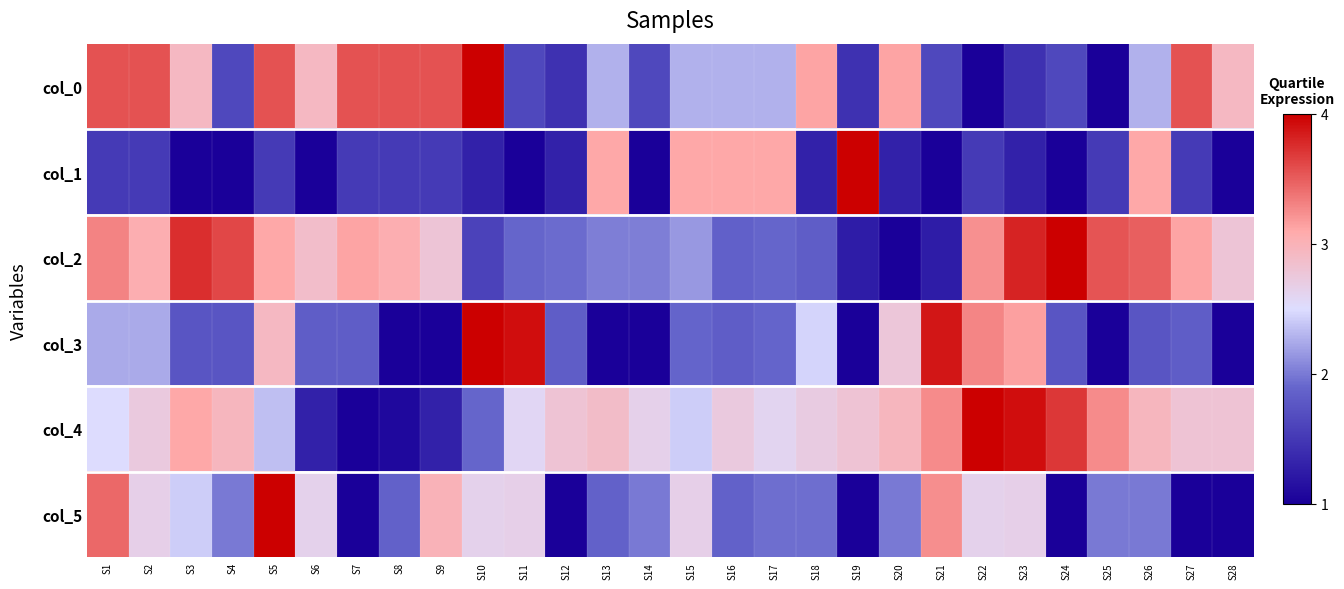

Reading left to right, transcribe all the data shown in this chart.

col_0: S1=3.6	S2=3.6	S3=2.9	S4=1.6	S5=3.6	S6=2.9	S7=3.6	S8=3.6	S9=3.6	S10=4.0	S11=1.6	S12=1.4	S13=2.3	S14=1.6	S15=2.3	S16=2.3	S17=2.3	S18=3.1	S19=1.4	S20=3.1	S21=1.6	S22=1.0	S23=1.4	S24=1.6	S25=1.0	S26=2.3	S27=3.6	S28=2.9
col_1: S1=1.5	S2=1.5	S3=1.0	S4=1.0	S5=1.5	S6=1.0	S7=1.5	S8=1.5	S9=1.5	S10=1.3	S11=1.0	S12=1.3	S13=3.1	S14=1.0	S15=3.1	S16=3.1	S17=3.1	S18=1.3	S19=4.0	S20=1.3	S21=1.0	S22=1.5	S23=1.3	S24=1.0	S25=1.5	S26=3.1	S27=1.5	S28=1.0
col_2: S1=3.3	S2=3.0	S3=3.7	S4=3.6	S5=3.1	S6=2.9	S7=3.1	S8=3.0	S9=2.8	S10=1.6	S11=1.9	S12=1.9	S13=2.0	S14=2.0	S15=2.1	S16=1.9	S17=1.9	S18=1.8	S19=1.3	S20=1.0	S21=1.3	S22=3.2	S23=3.8	S24=4.0	S25=3.6	S26=3.5	S27=3.1	S28=2.8
col_3: S1=2.3	S2=2.3	S3=1.8	S4=1.8	S5=2.9	S6=1.8	S7=1.8	S8=1.0	S9=1.0	S10=4.0	S11=3.9	S12=1.8	S13=1.0	S14=1.0	S15=1.9	S16=1.8	S17=1.9	S18=2.5	S19=1.0	S20=2.8	S21=3.9	S22=3.3	S23=3.2	S24=1.8	S25=1.0	S26=1.8	S27=1.8	S28=1.0
col_4: S1=2.5	S2=2.7	S3=3.1	S4=3.0	S5=2.4	S6=1.3	S7=1.0	S8=1.1	S9=1.3	S10=1.9	S11=2.6	S12=2.8	S13=2.9	S14=2.6	S15=2.4	S16=2.7	S17=2.6	S18=2.7	S19=2.8	S20=3.0	S21=3.2	S22=4.0	S23=3.9	S24=3.7	S25=3.2	S26=3.0	S27=2.8	S28=2.8
col_5: S1=3.4	S2=2.7	S3=2.4	S4=2.0	S5=4.0	S6=2.6	S7=1.0	S8=1.9	S9=3.0	S10=2.6	S11=2.7	S12=1.0	S13=1.9	S14=2.0	S15=2.7	S16=1.9	S17=1.9	S18=1.9	S19=1.0	S20=2.0	S21=3.2	S22=2.6	S23=2.7	S24=1.0	S25=2.0	S26=2.0	S27=1.0	S28=1.0